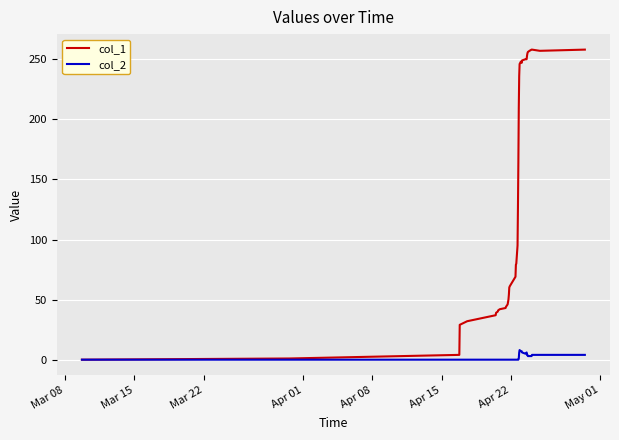

Which series has the largest range (max minus min)?

col_1